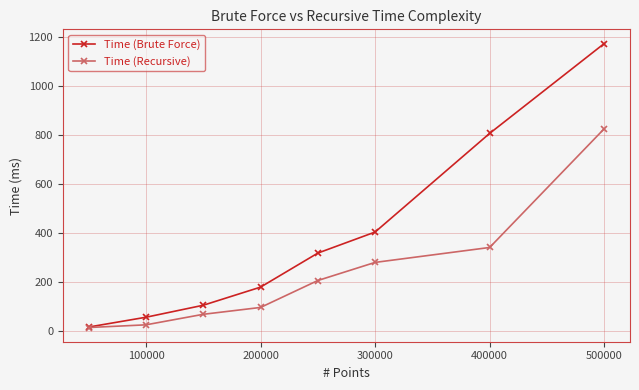

Which series has the widest spread of values?

Time (Brute Force)